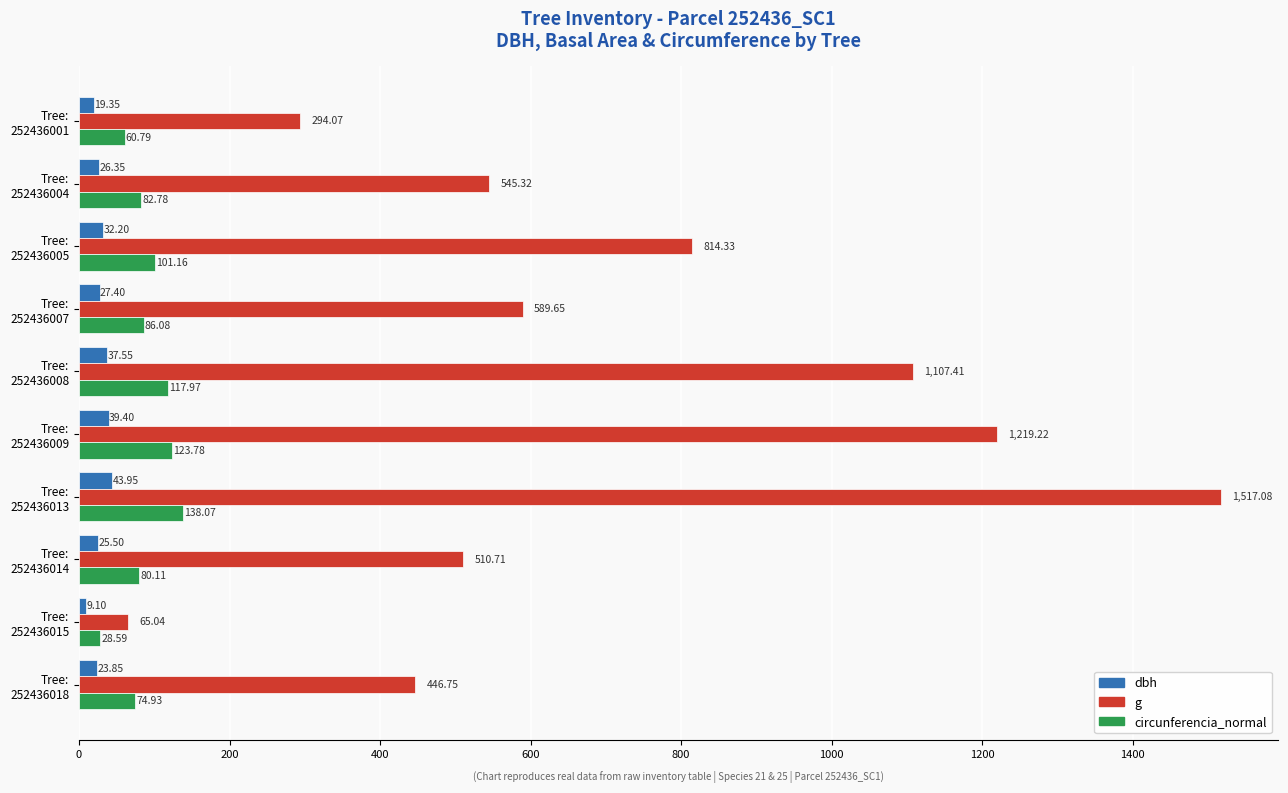

At which category is the sum across all series the highest?

Tree:
252436013